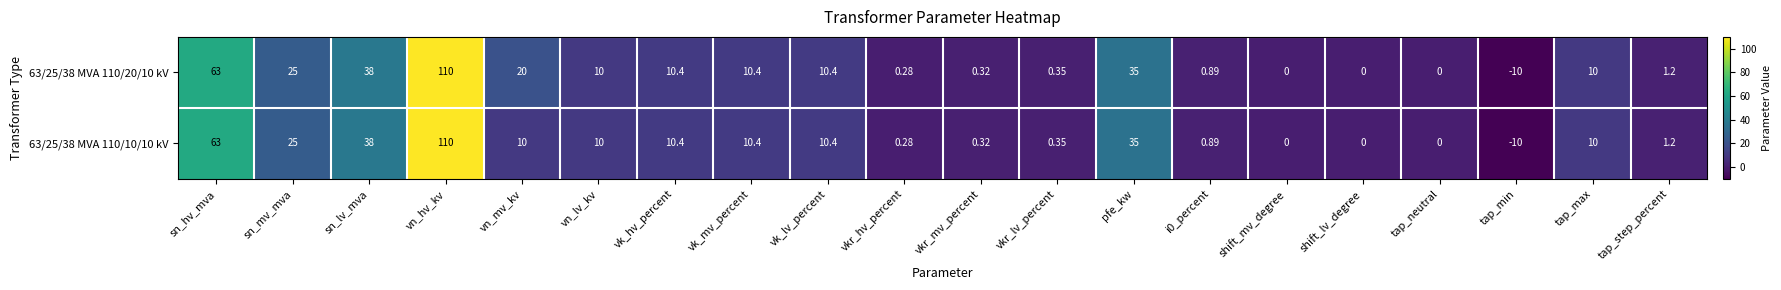

At which category is the sum across all series the highest?

vn_hv_kv